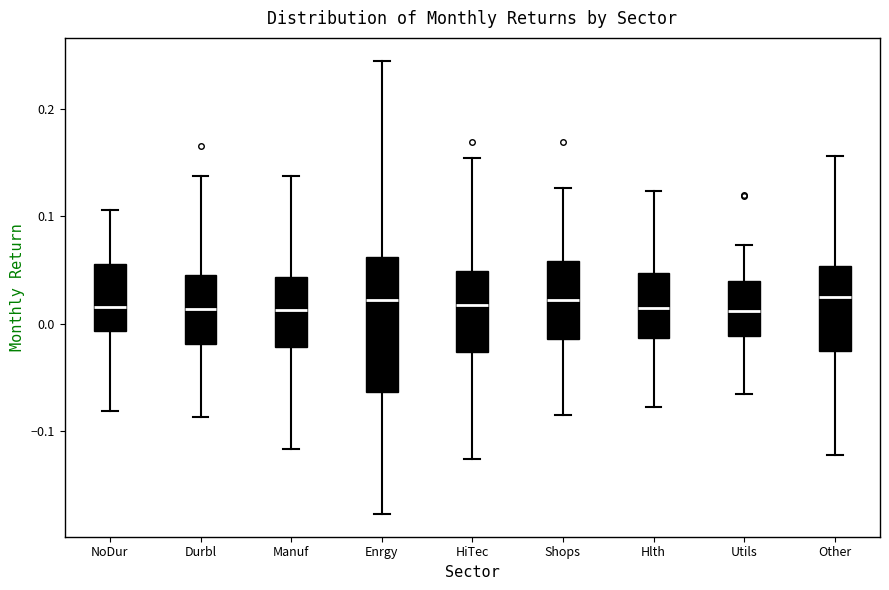

Reading left to right, transcribe this box plot: for each box, give where its median line is, the range the box spans, and where its two whiskers end, as read against the y-axis. The values are not printed on the chart, so give them approximately, as read against the axis.

NoDur: median 0.02, box -0.01 to 0.06, whiskers -0.08 to 0.11
Durbl: median 0.01, box -0.02 to 0.05, whiskers -0.09 to 0.14
Manuf: median 0.01, box -0.02 to 0.04, whiskers -0.12 to 0.14
Enrgy: median 0.02, box -0.06 to 0.06, whiskers -0.18 to 0.25
HiTec: median 0.02, box -0.03 to 0.05, whiskers -0.13 to 0.15
Shops: median 0.02, box -0.01 to 0.06, whiskers -0.09 to 0.13
Hlth: median 0.01, box -0.01 to 0.05, whiskers -0.08 to 0.12
Utils: median 0.01, box -0.01 to 0.04, whiskers -0.07 to 0.07
Other: median 0.02, box -0.03 to 0.05, whiskers -0.12 to 0.16